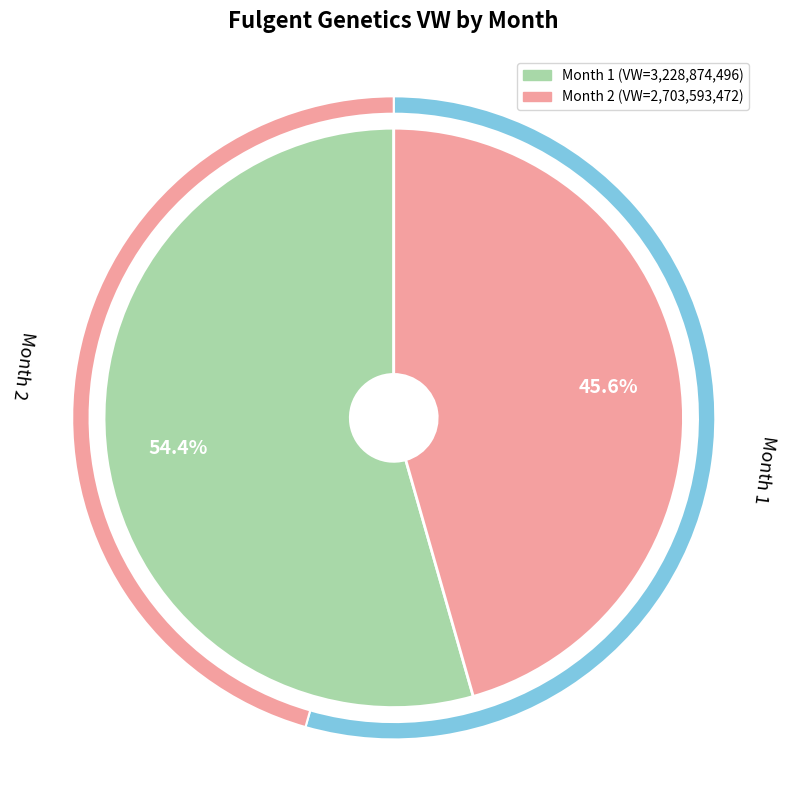

Is 2 the majority of the pie?

No